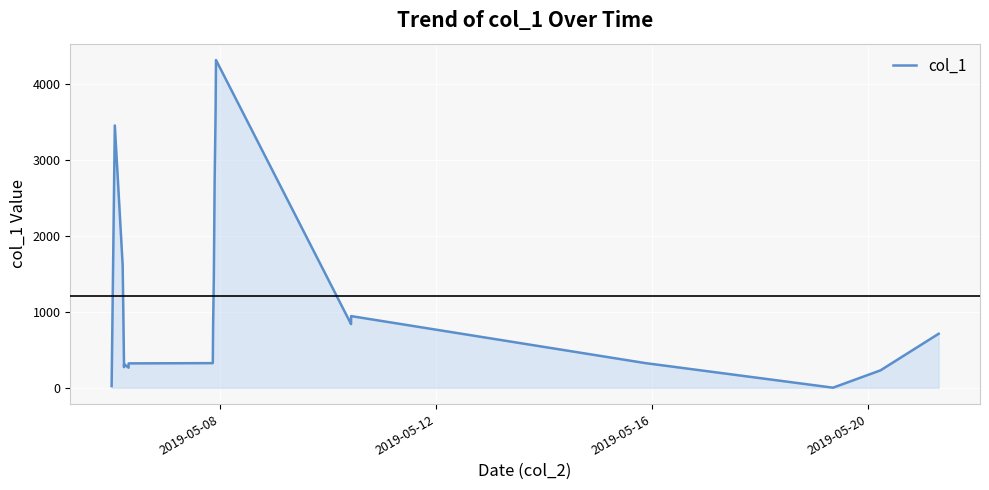

What is the difference between the maximum and minimum values?

4311.5